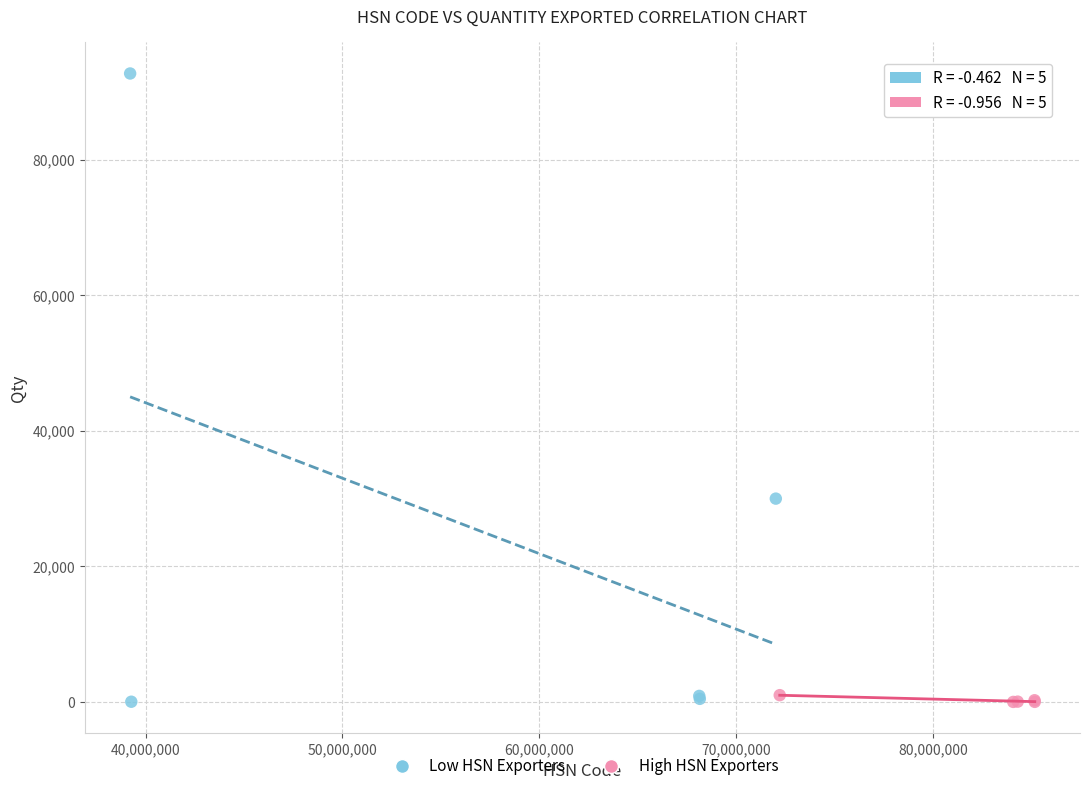

Which series has the widest spread of Y values?

Low HSN Exporters